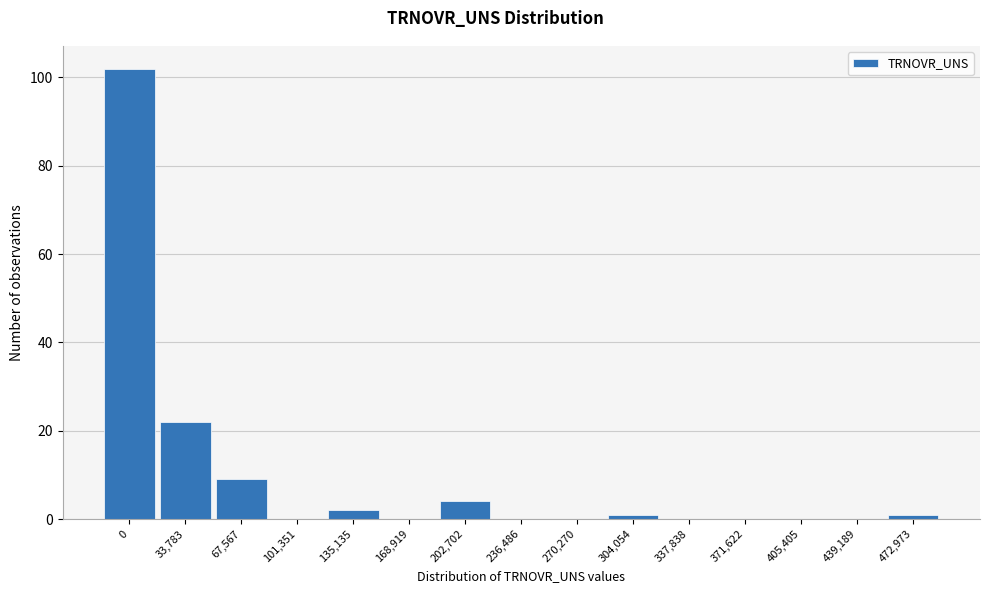

Reading right to left, transcribe all the data shown in this chart.

472,973=1	439,189=0	405,405=0	371,622=0	337,838=0	304,054=1	270,270=0	236,486=0	202,702=4	168,919=0	135,135=2	101,351=0	67,567=9	33,783=22	0=102